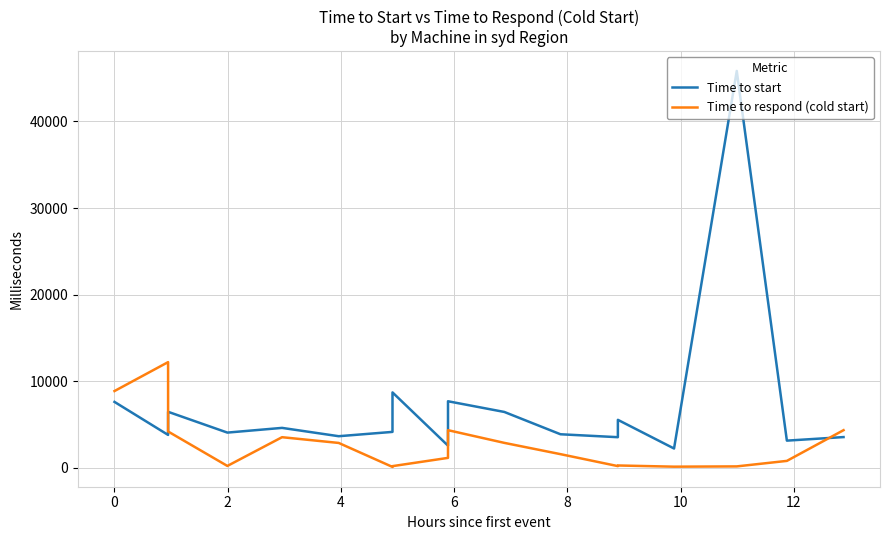

Which series has the largest total across all categories?

Time to start